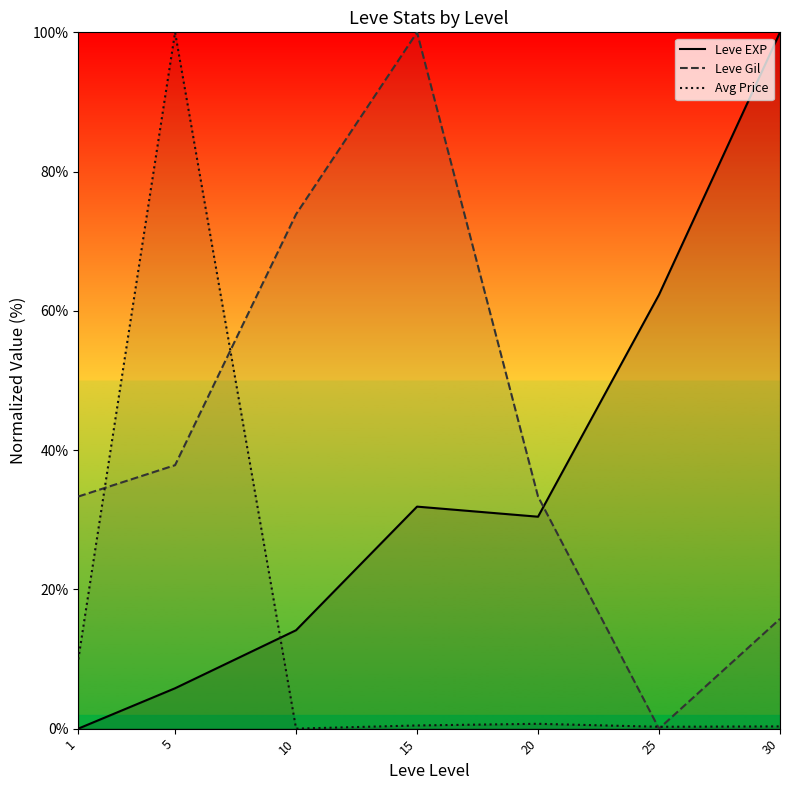

Between 5 and 30, which series saw the biggest shift?

Avg Price